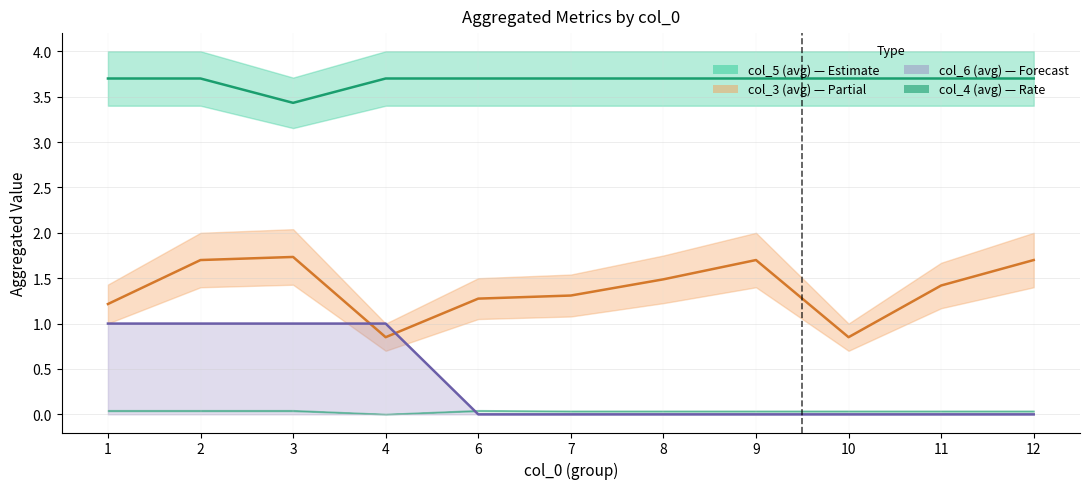

How many col_3 (avg) values are between 1 and 2?

9